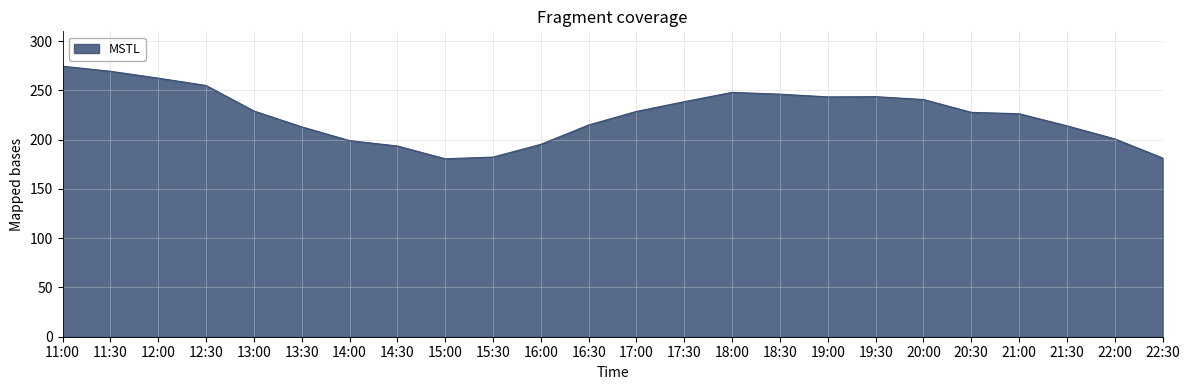

How many values exceed 228?

12